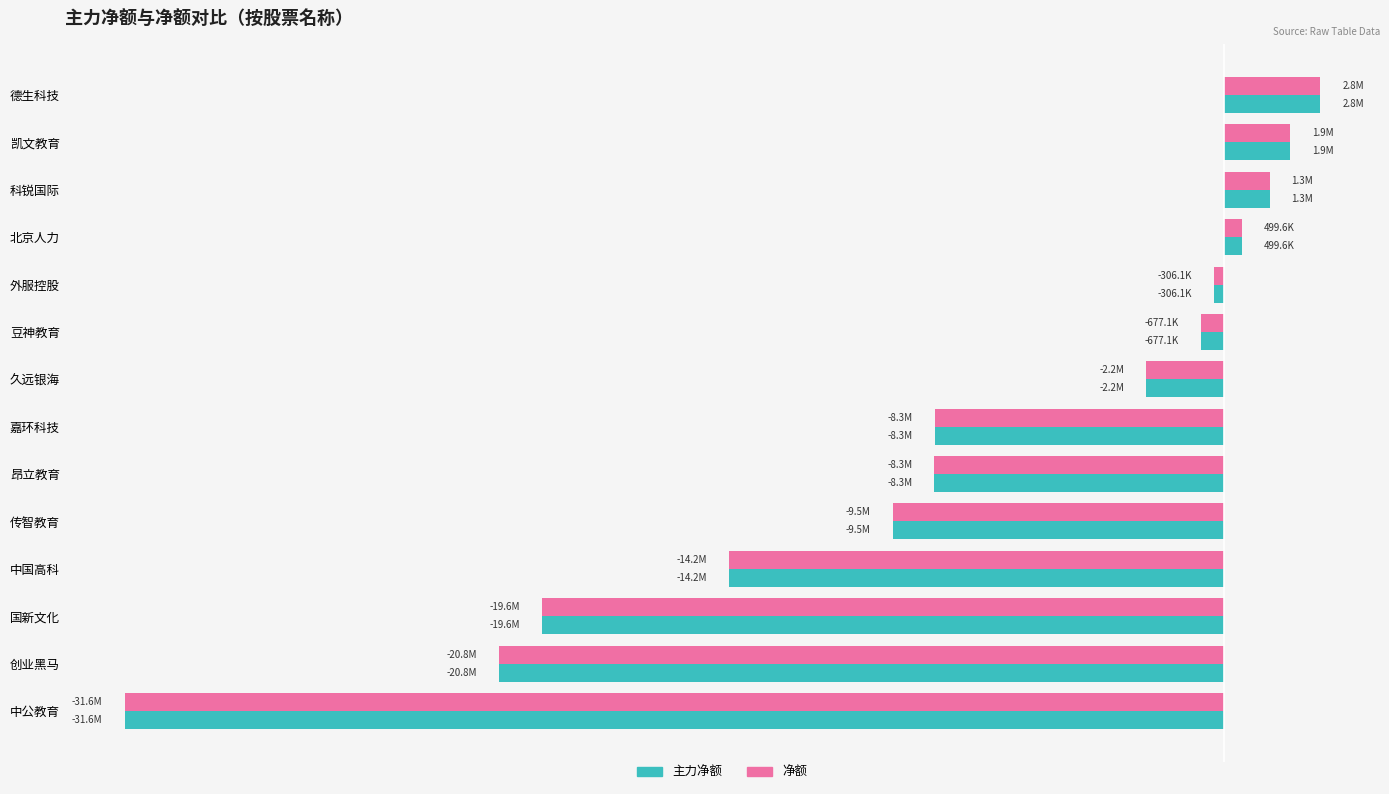

What are all the series names shown in the legend?

主力净额, 净额